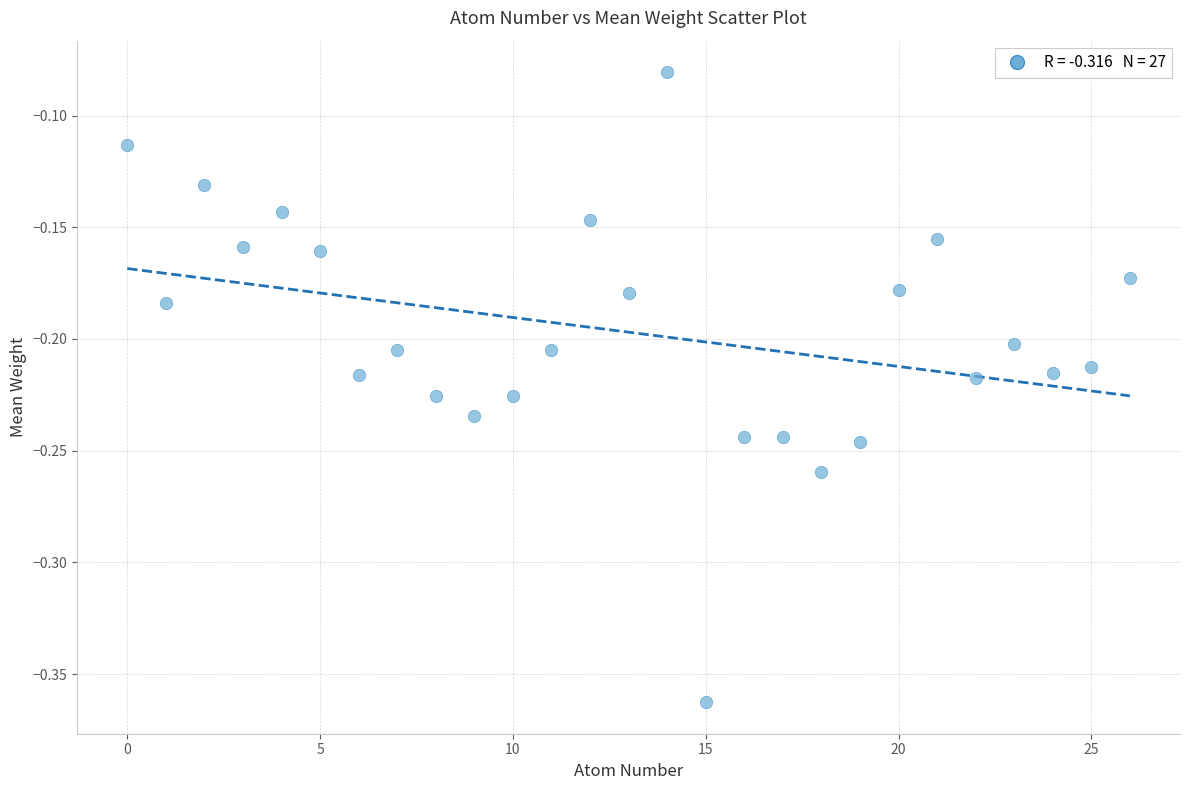

What is the range of Y values (max minus min)?

0.3